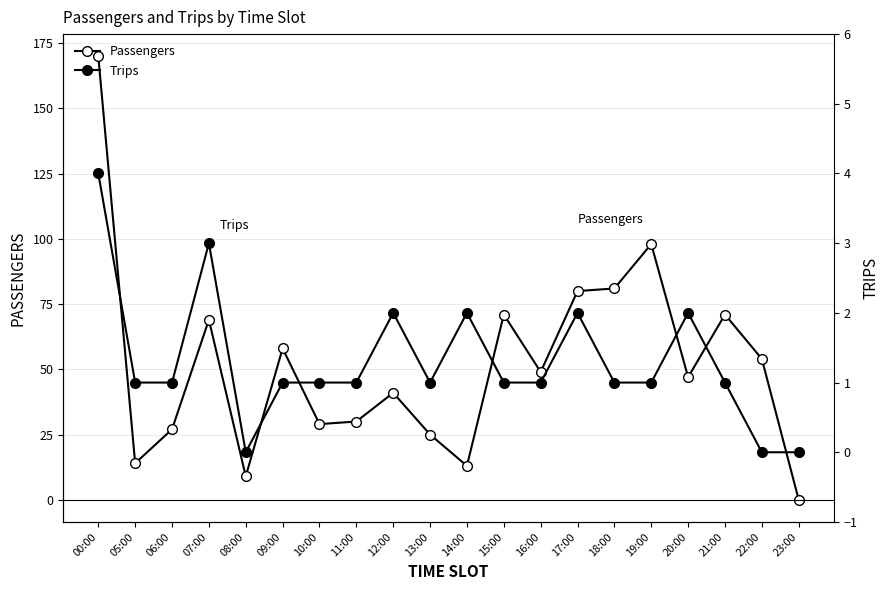

At which label does Trips first exceed 1?

00:00